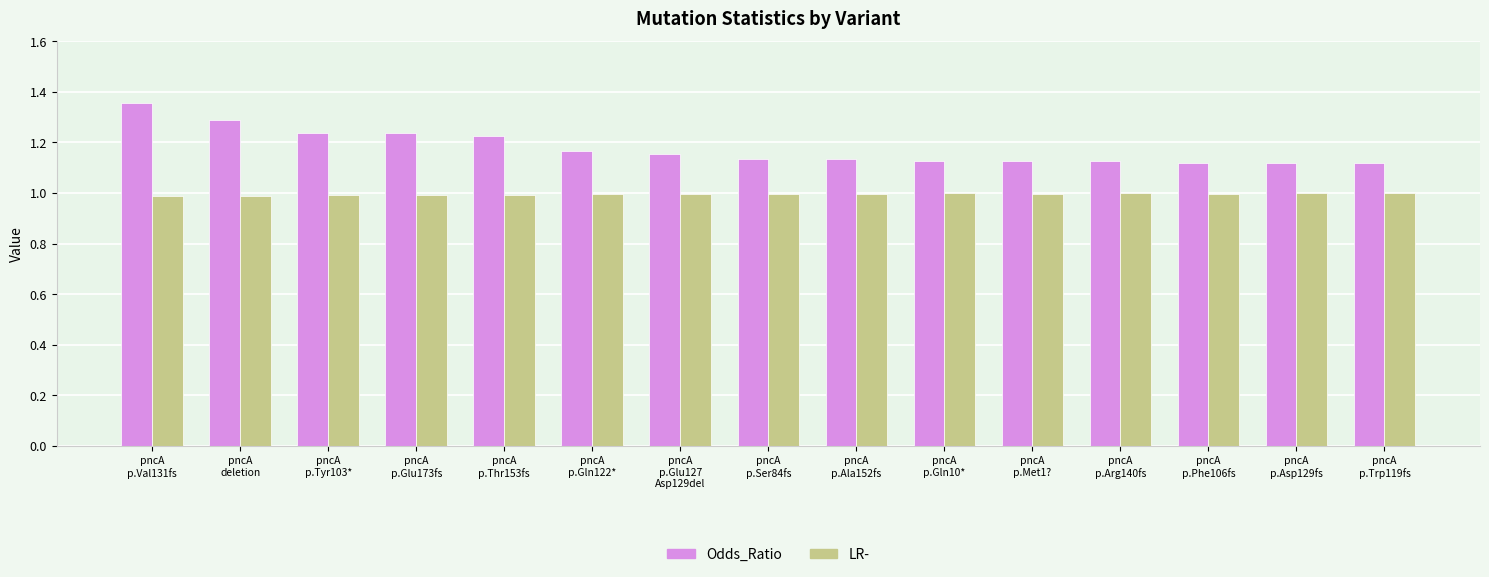

What is the maximum value for LR-?

1.0